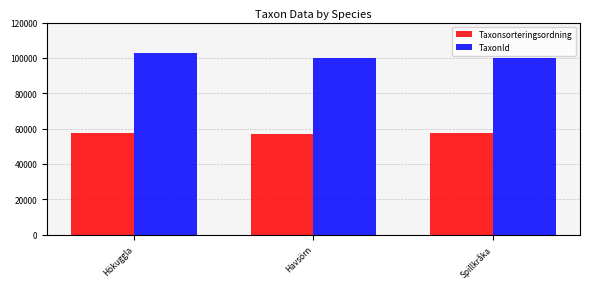

How many distinct data groups are displayed?

2